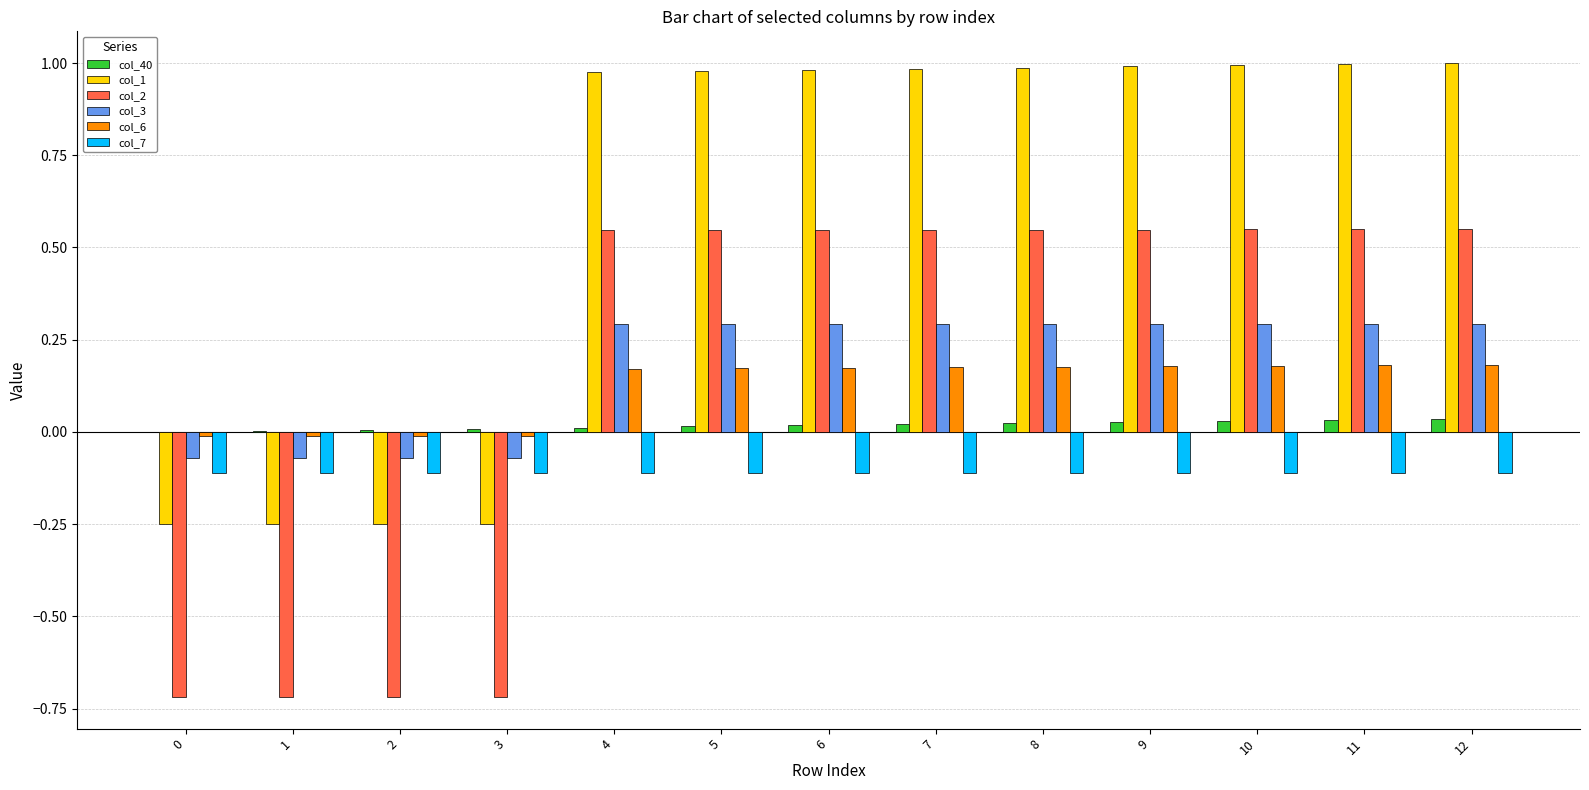

How many col_3 values are between 0 and 1?

9